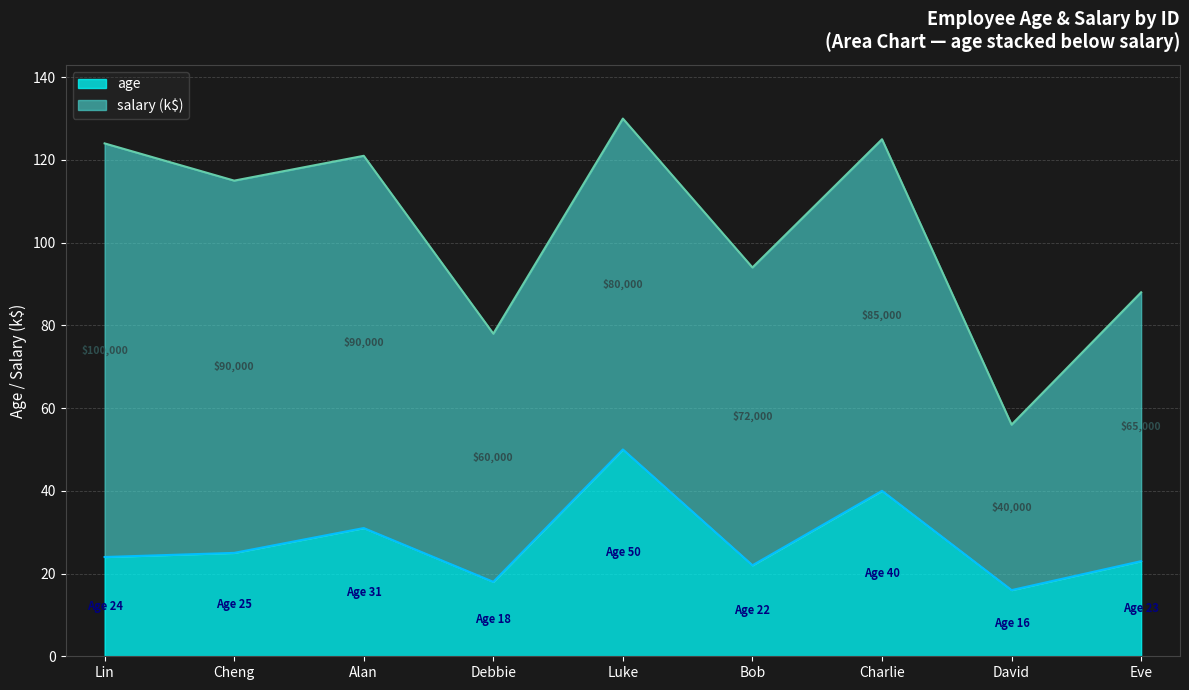

Reading right to left, transcribe the values for age.

Eve=23	David=16	Charlie=40	Bob=22	Luke=50	Debbie=18	Alan=31	Cheng=25	Lin=24